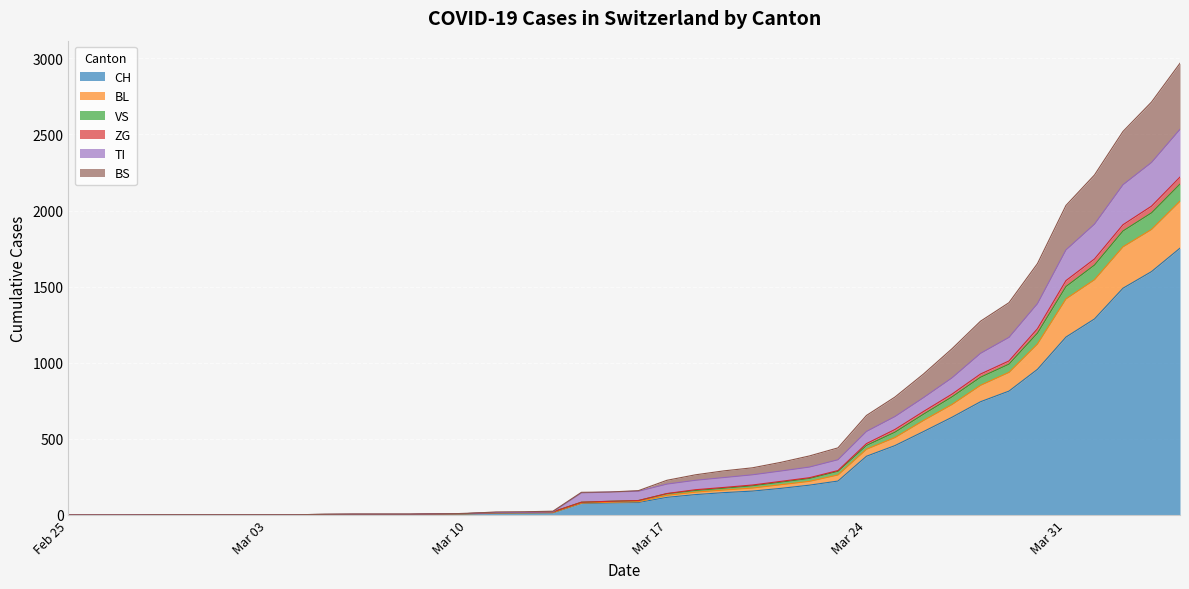

Is the value of BL at 2020-03-02 greater than the value of VS at 2020-03-27?

No